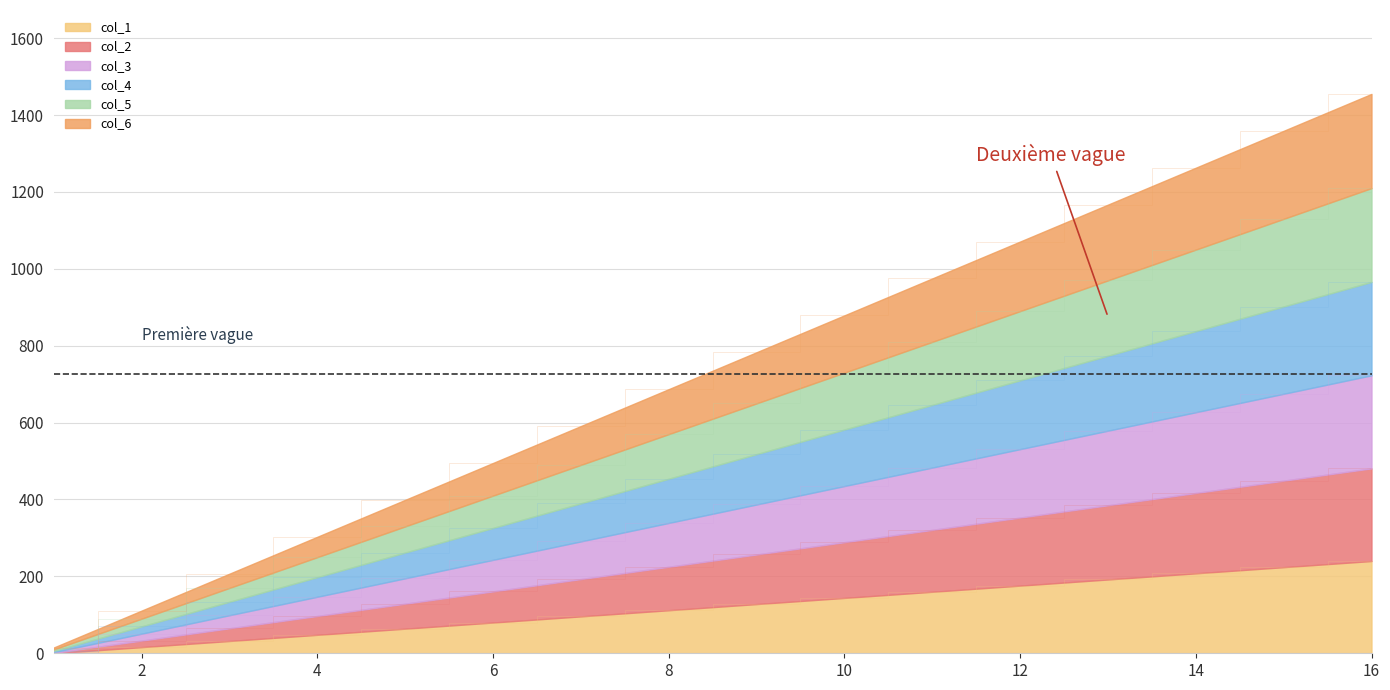

Does the chart display data point markers on the line(s)?

No